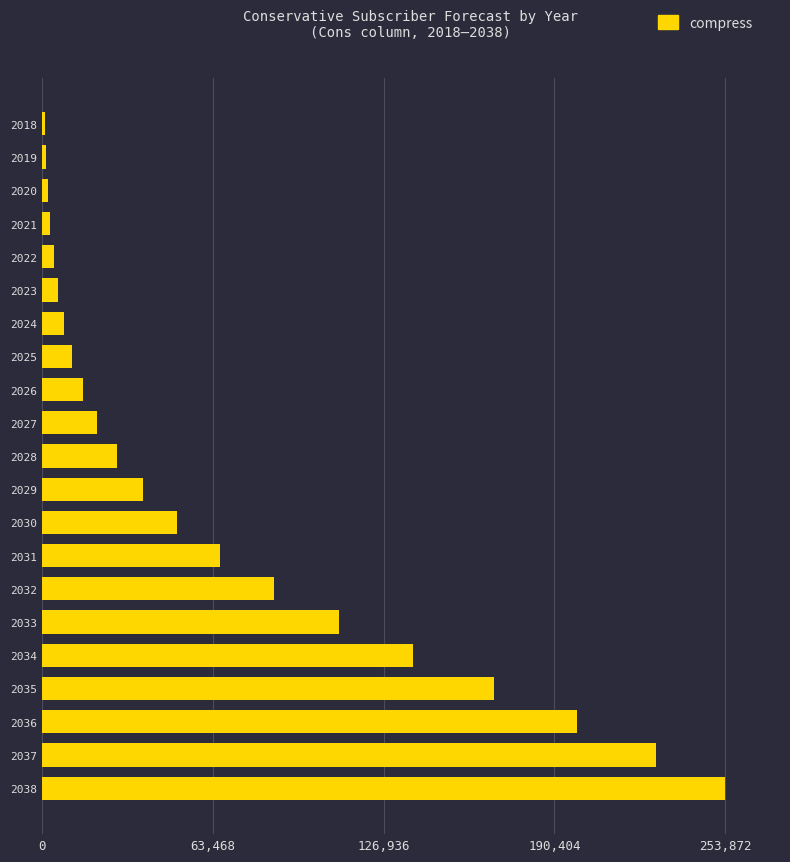

What is the smallest value displayed?

1284